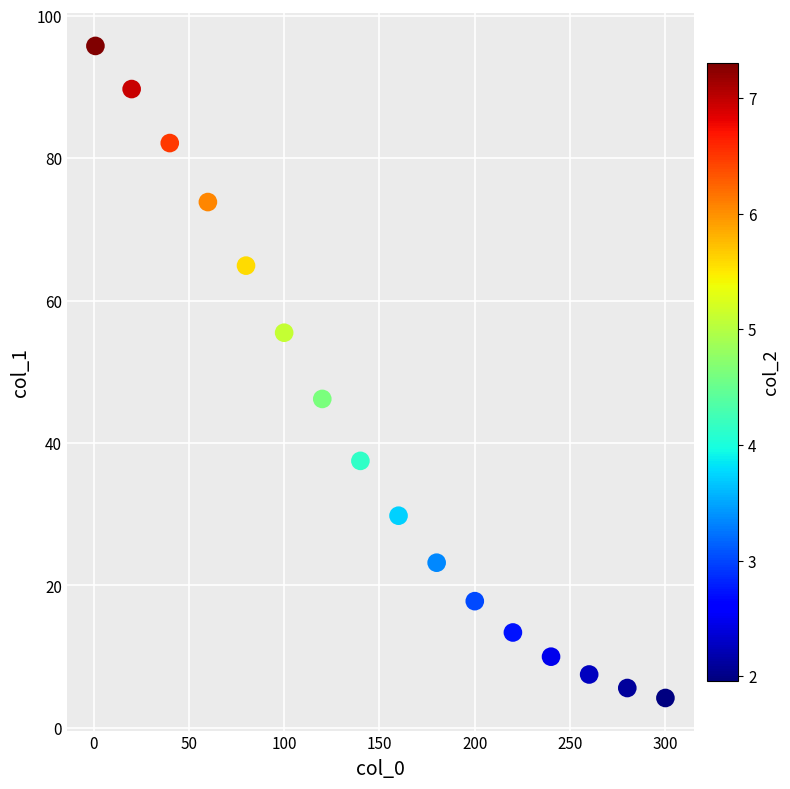

What is the range of Y values (max minus min)?

91.6